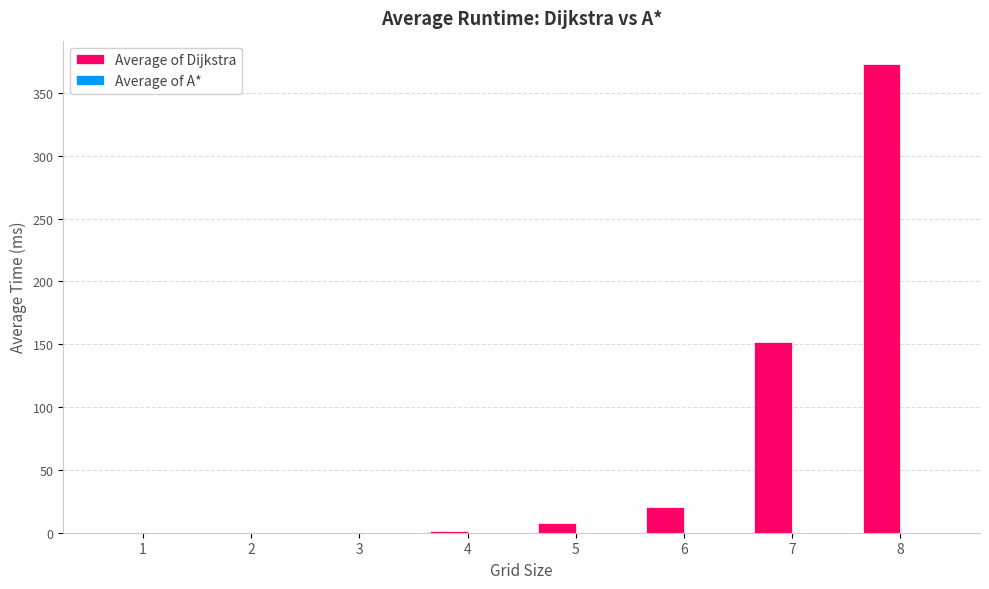

What is the difference between the Average of Dijkstra values at 4 and 6?

19.1